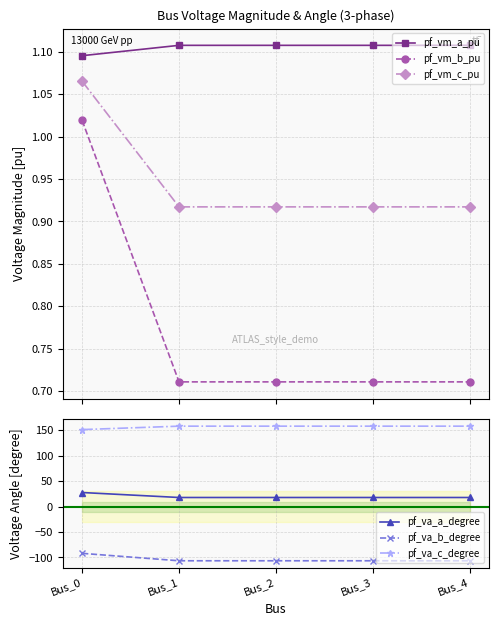

True or false: pf_vm_c_pu and pf_va_a_degree cross at least once.

False